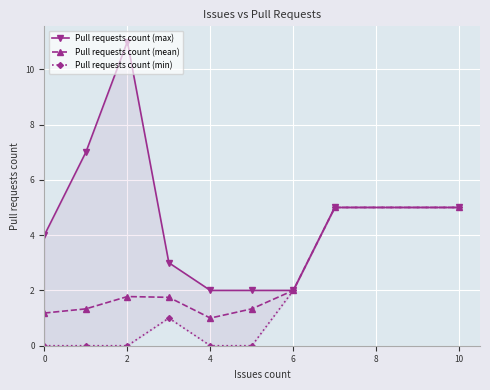

What is the approximate value of Pull requests count (min) at 8?

5.0